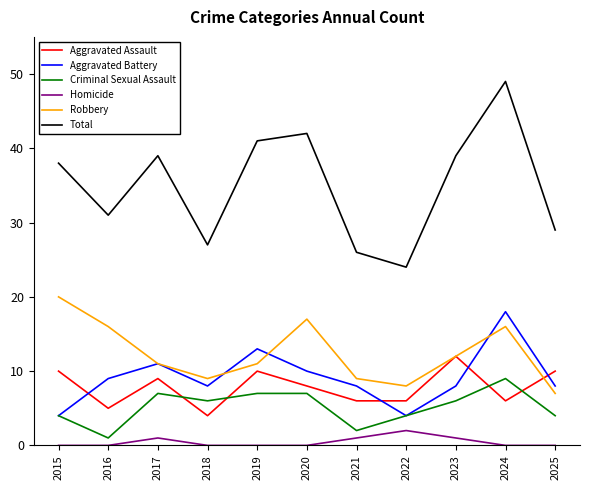

Is this an area chart (filled region under the line)?

No